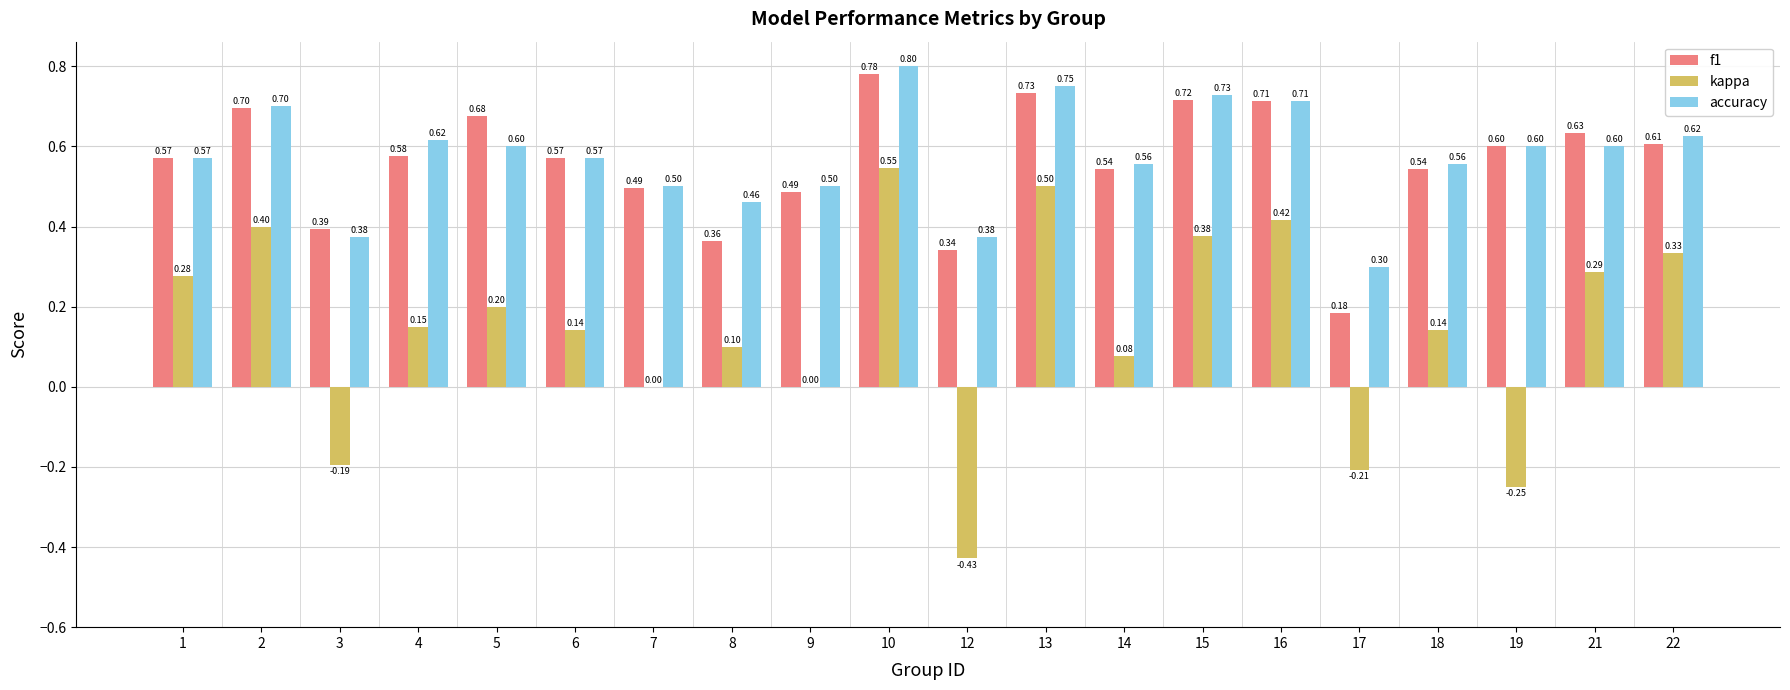

What is the spread (max minus min) of values at 4?

0.5